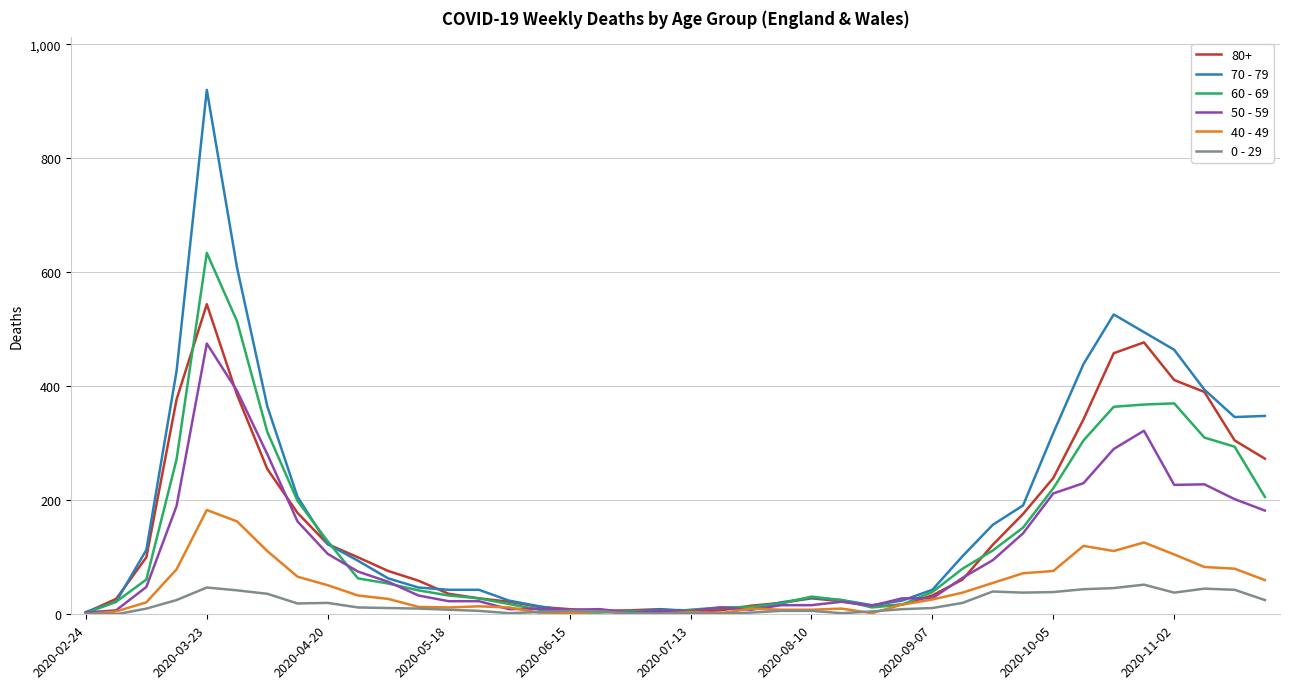

Rank the series by their maximum value, from highest to lowest.

70 - 79, 60 - 69, 80+, 50 - 59, 40 - 49, 0 - 29